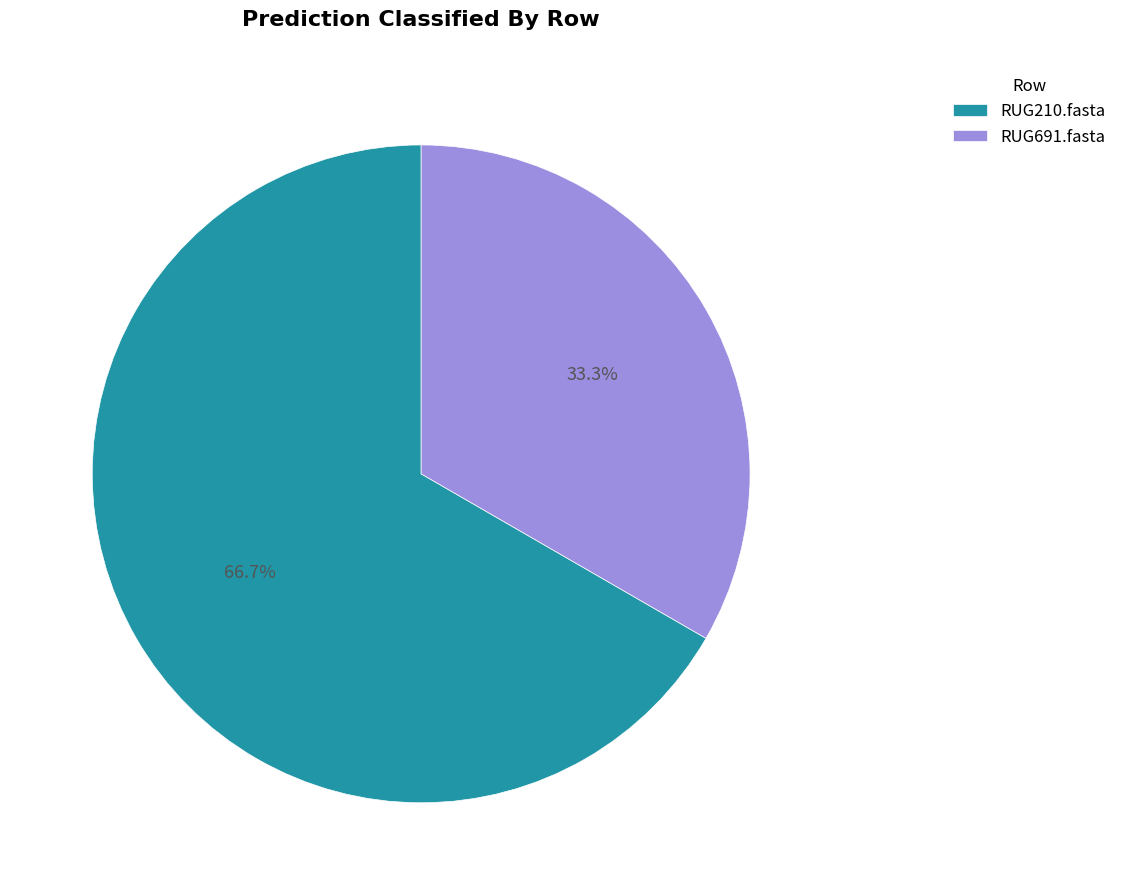

Which slice represents more than half of the pie?

RUG210.fasta